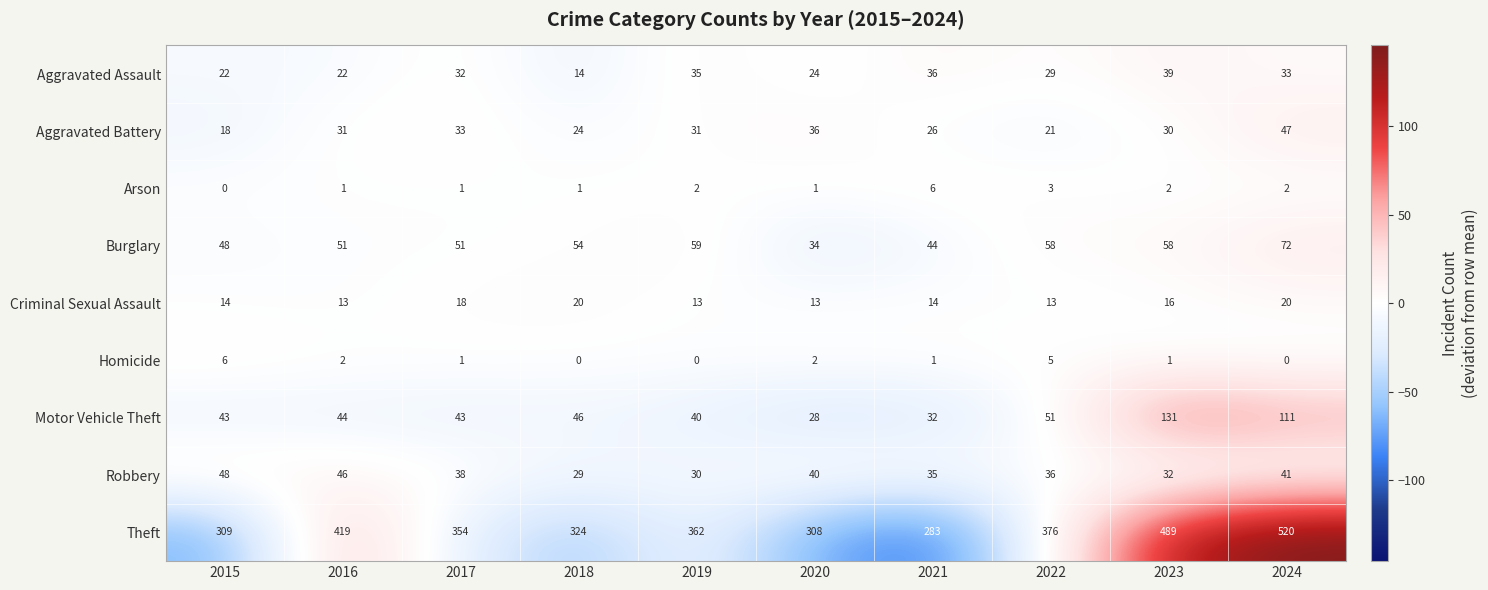

Which series has the largest total across all categories?

Theft